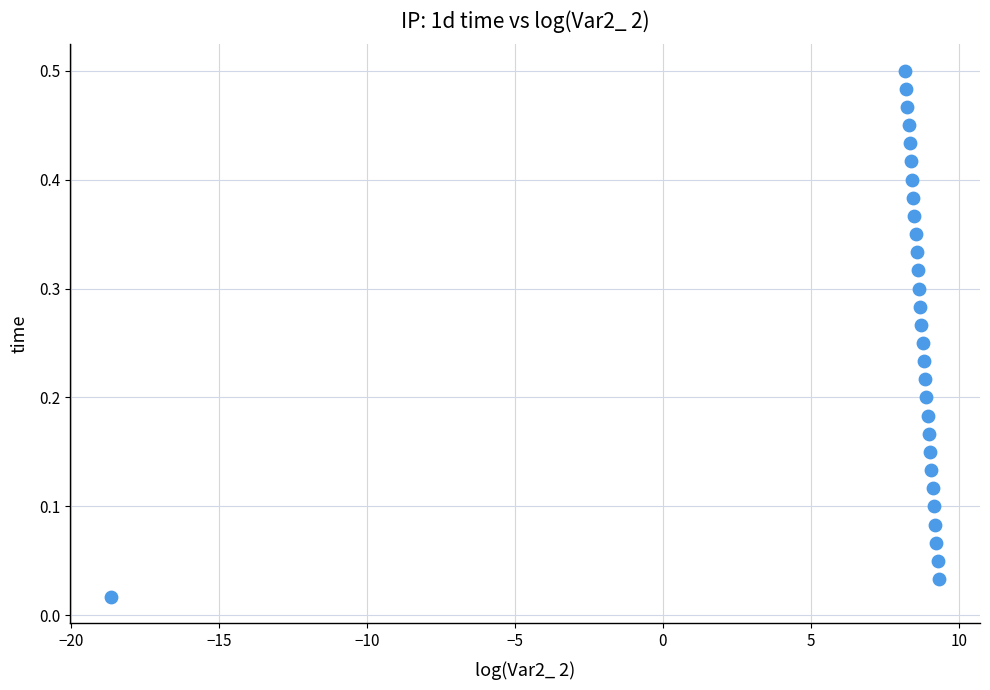

What is the range of X values (max minus min)?

28.0